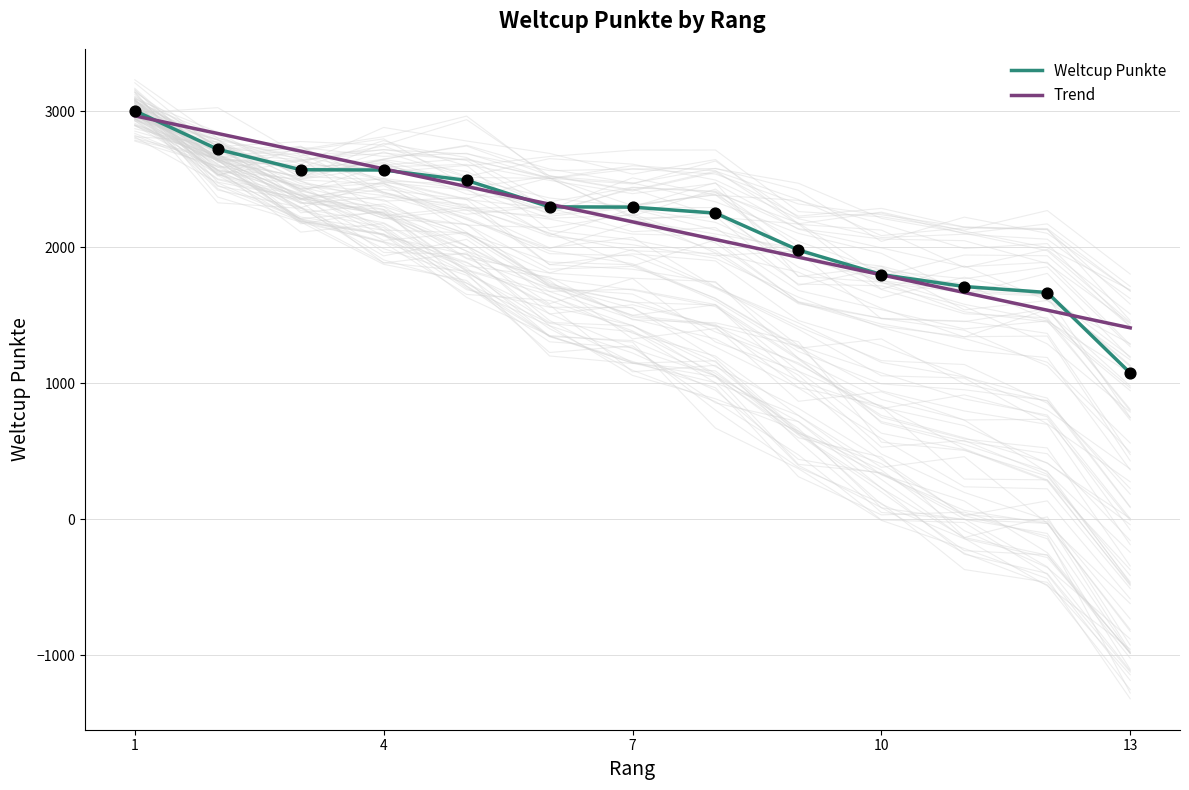

Which series contains the highest Y value?

Weltcup Punkte